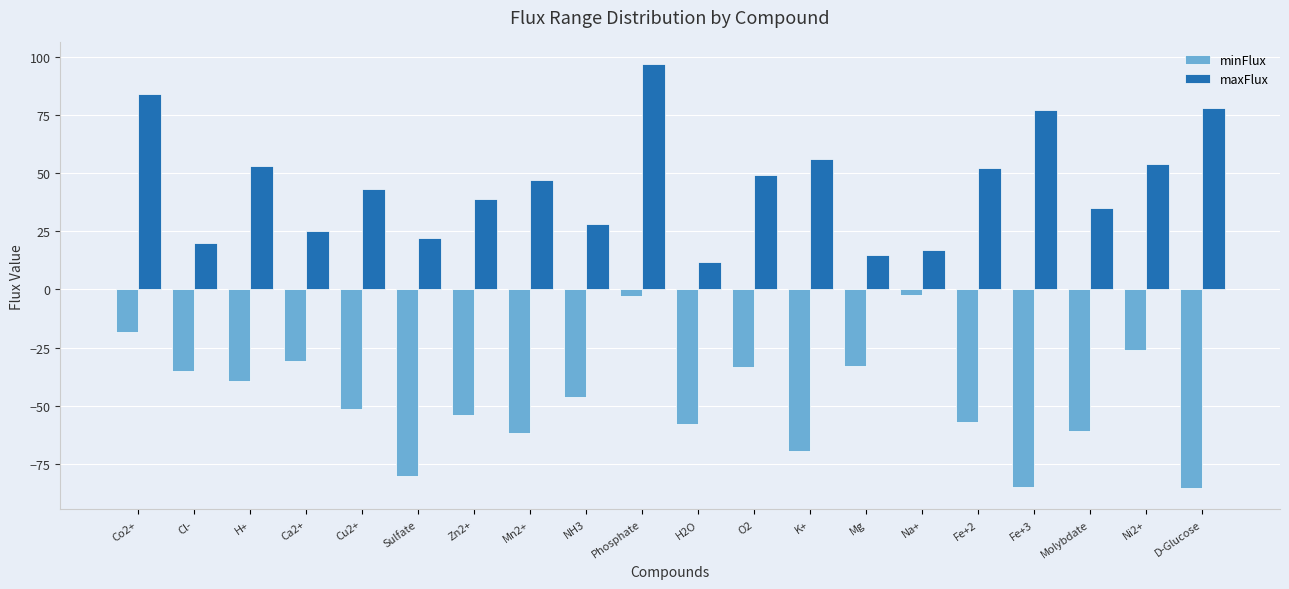

List the series in order of their peak value, lowest first.

minFlux, maxFlux